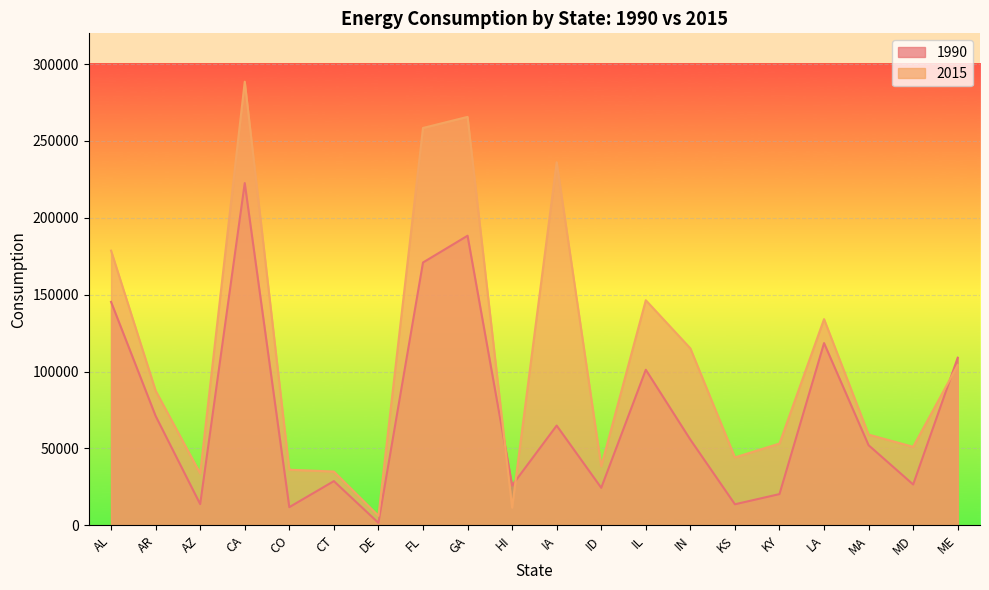

True or false: 1990 and 2015 cross at least once.

True